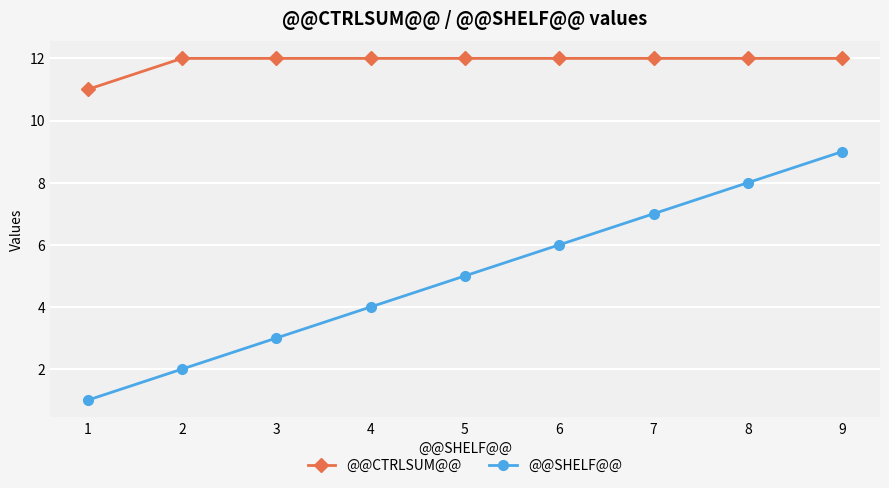

How many @@CTRLSUM@@ values are between 12 and 13?

8